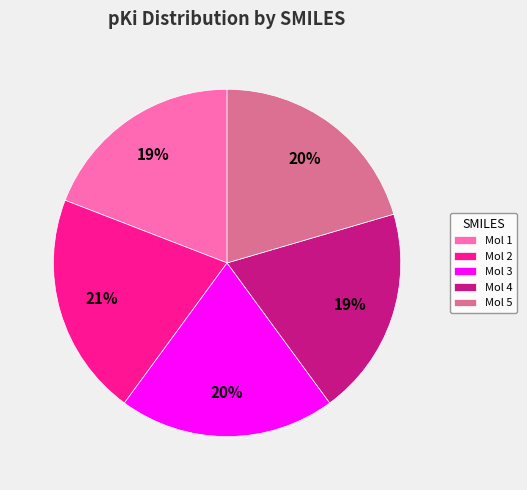

True or false: Mol 1 accounts for 19% of the total.

True